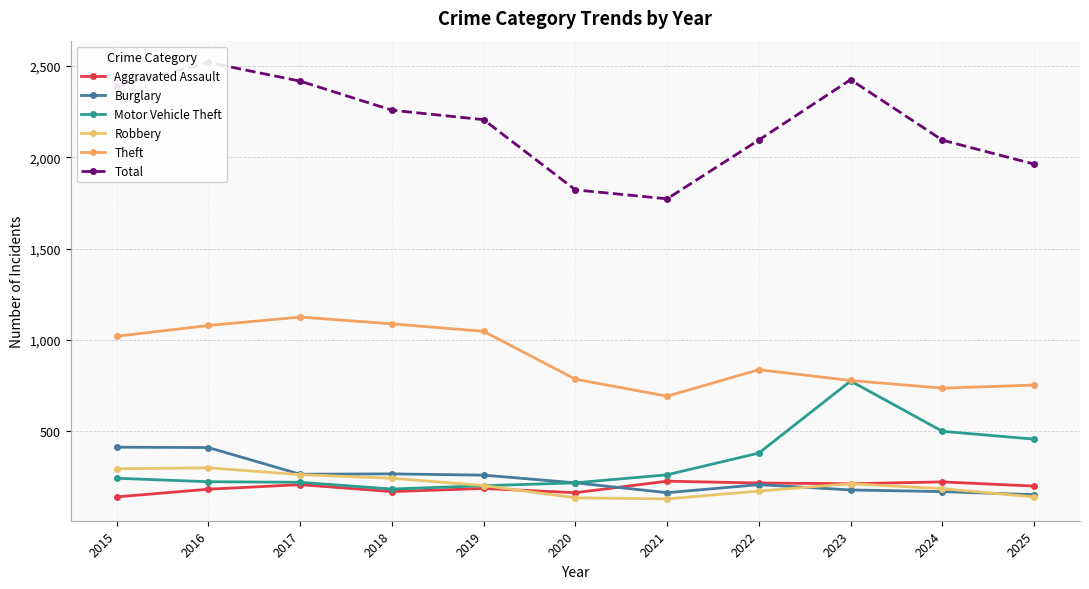

What is the smallest value displayed?

130